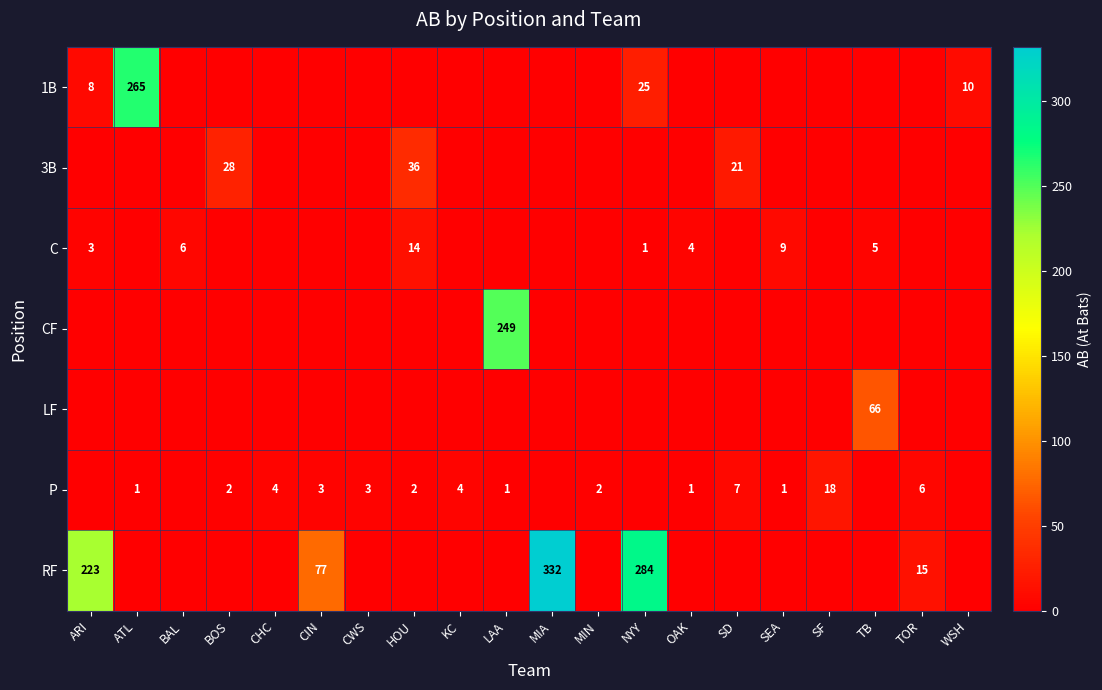

Between HOU and SEA, which is larger?

HOU